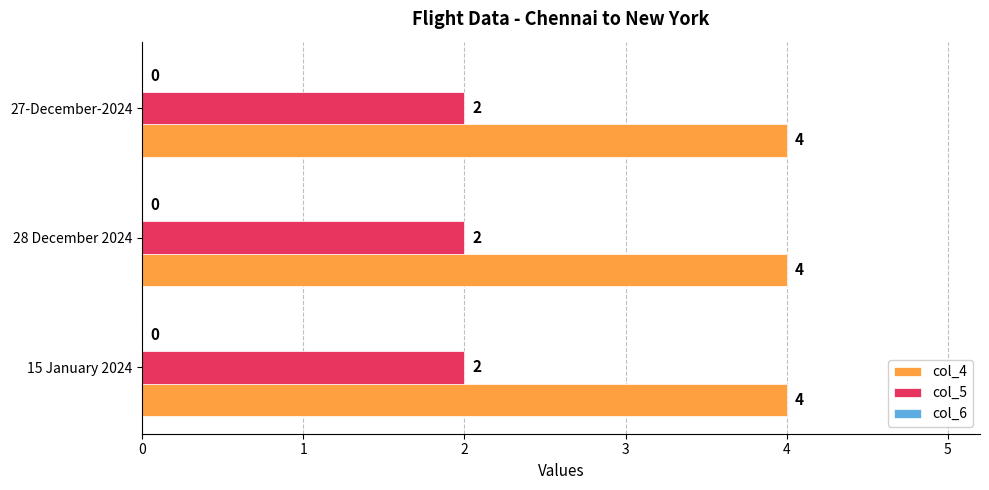

What is the maximum value shown in the chart?

4